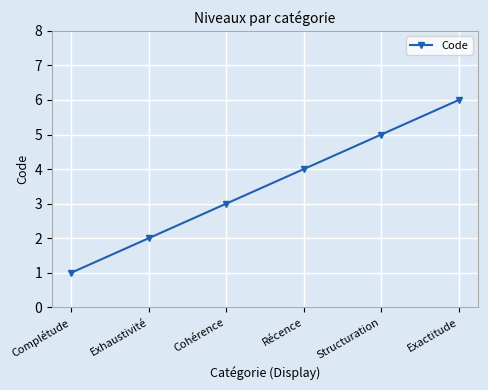

Is this an area chart (filled region under the line)?

No